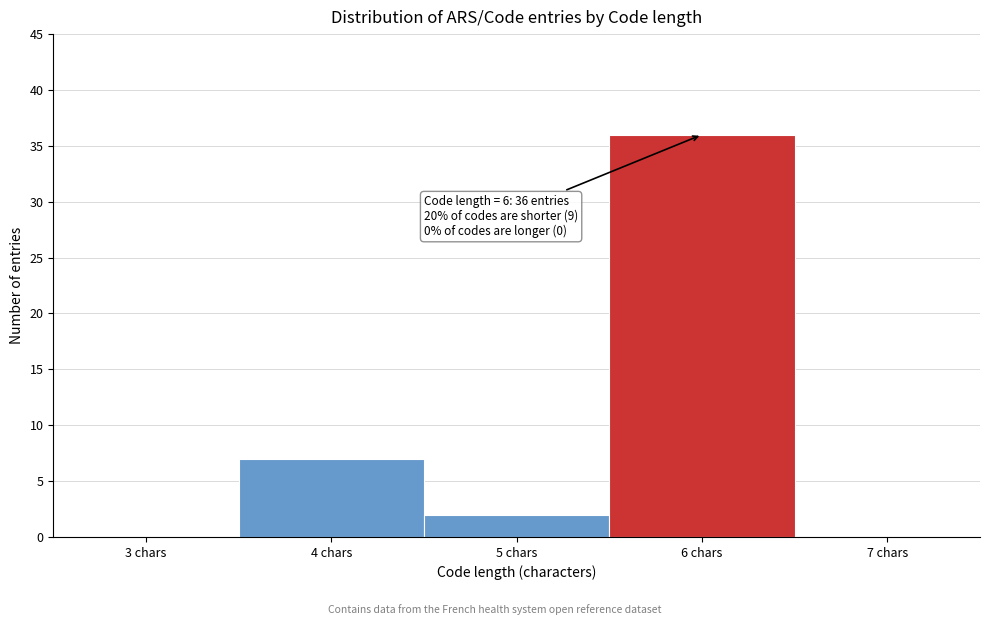

Reading left to right, extract all data points from this chart.

3 chars=0	4 chars=7	5 chars=2	6 chars=36	7 chars=0